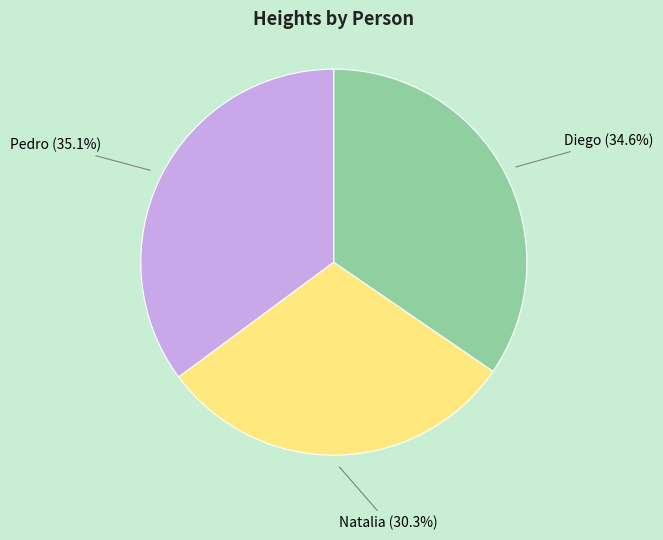

What is the smallest slice in the pie chart?

Natalia